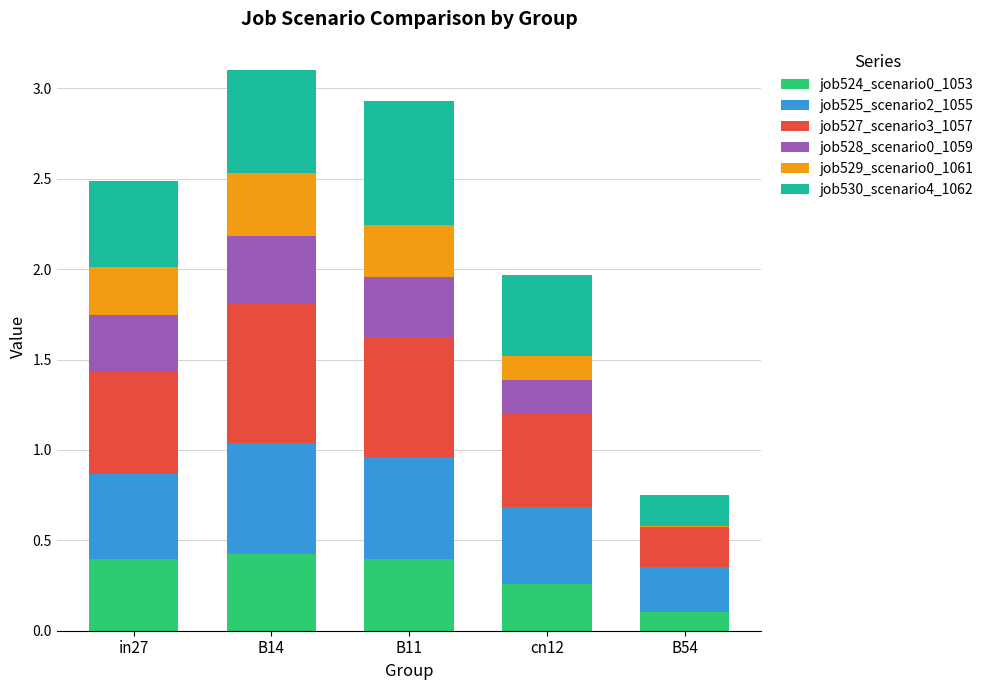

At cn12, list the series in order from smallest to largest.

job529_scenario0_1061, job528_scenario0_1059, job524_scenario0_1053, job525_scenario2_1055, job530_scenario4_1062, job527_scenario3_1057